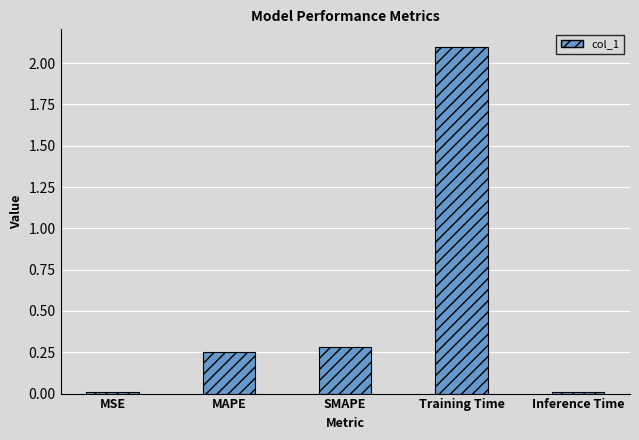

What is the difference between the values at Inference Time and SMAPE?

0.3